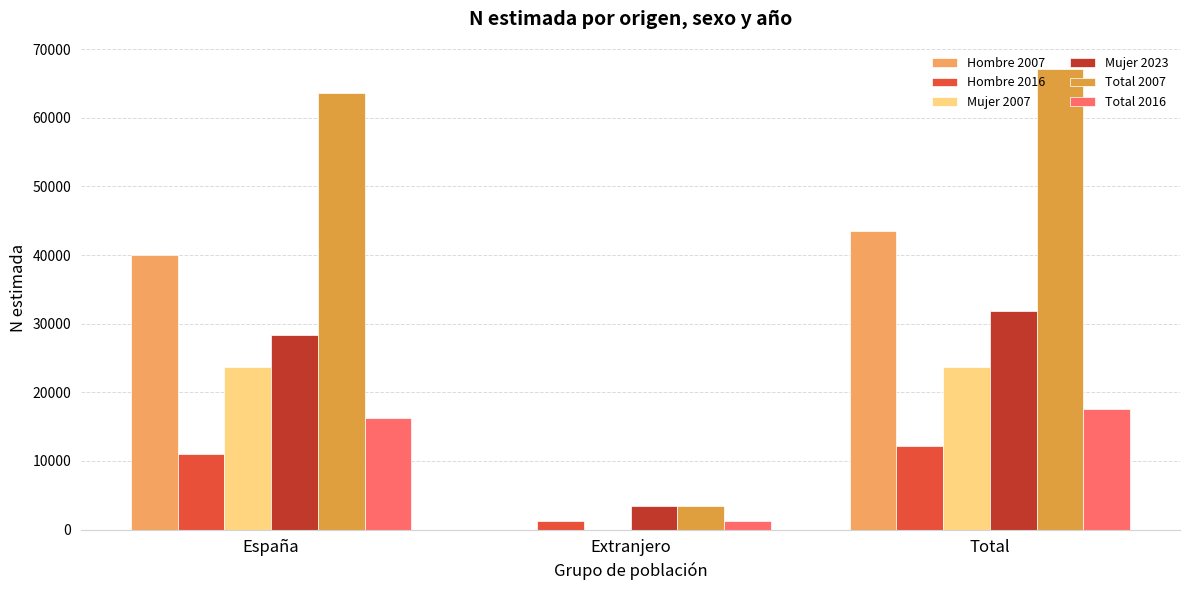

What is the sum of the Total 2016 values at España and Extranjero?

17538